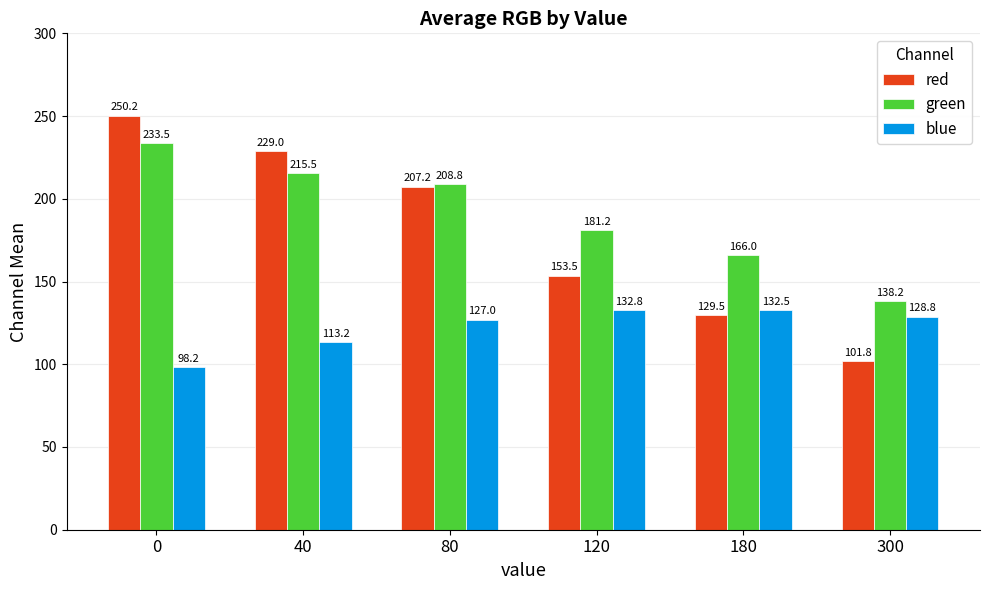

Rank the categories by red value from lowest to highest.

300, 180, 120, 80, 40, 0